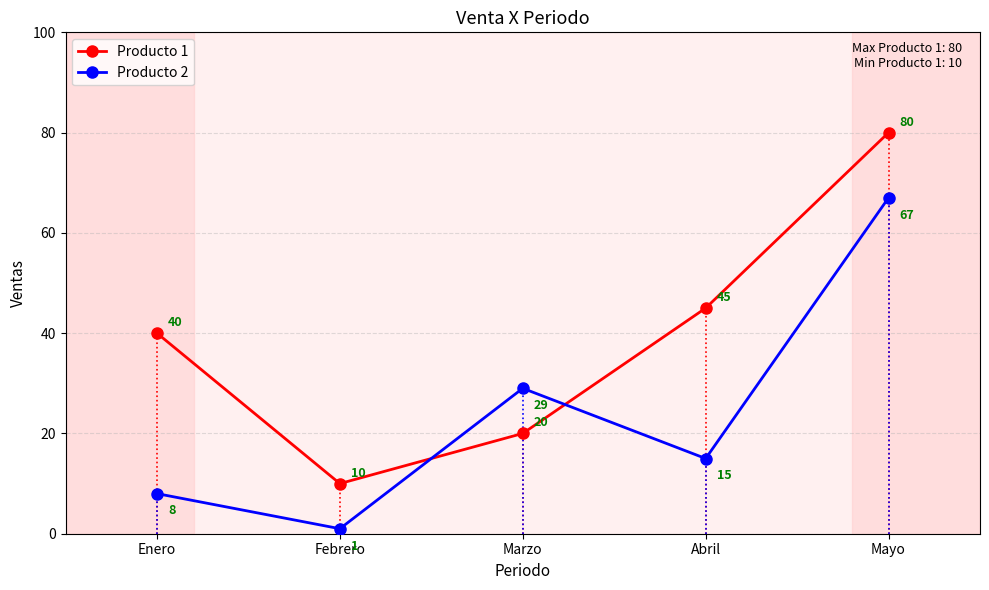

What is the value of the Producto 1 point at the 1st from the left?

40